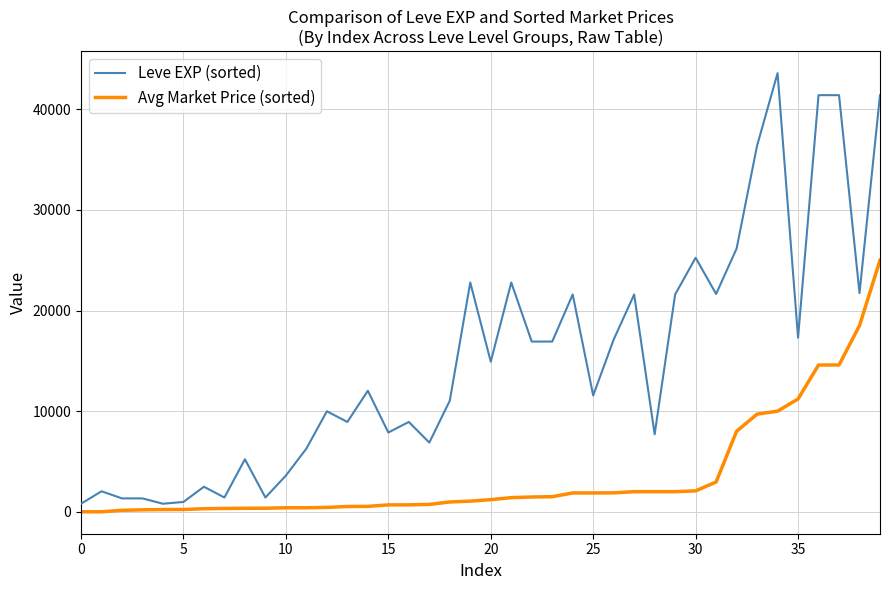

What is the greatest value displayed?

43600